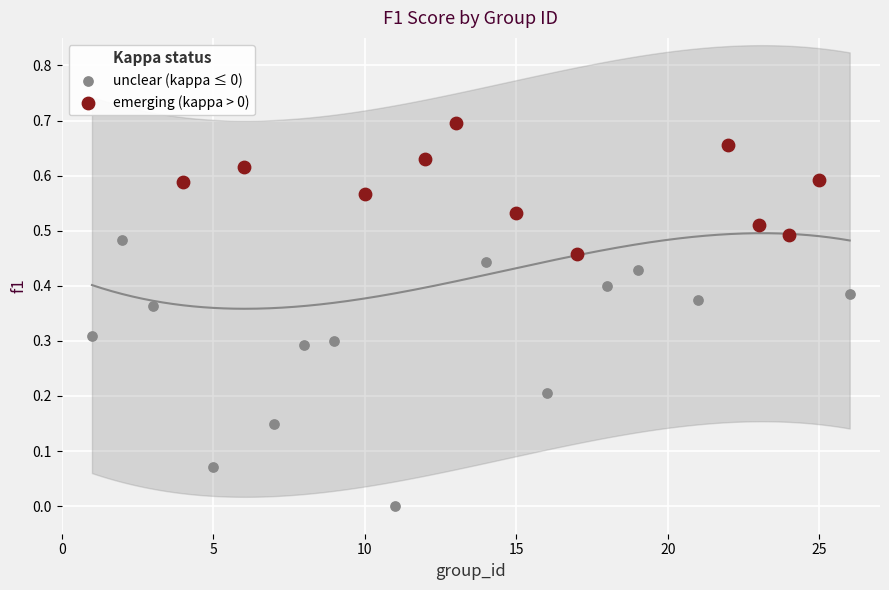

Which series reaches the maximum Y coordinate?

emerging (kappa > 0)